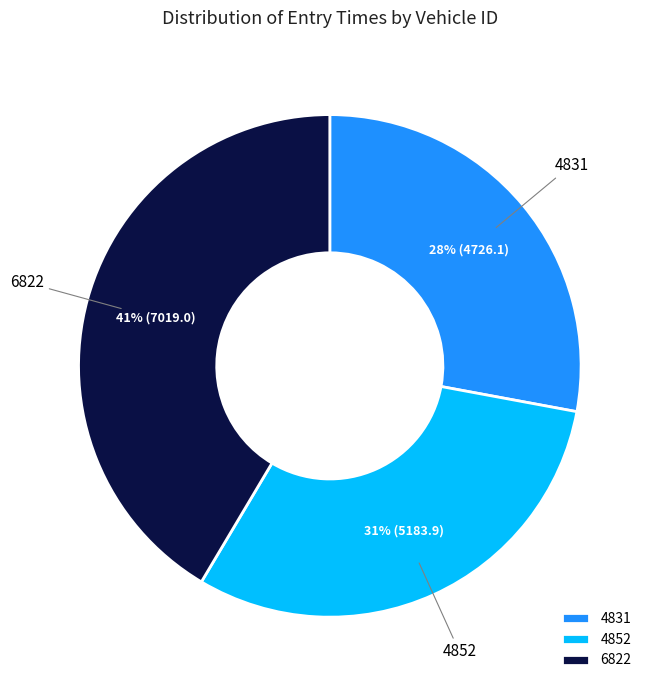

How many slices are in this pie chart?

3